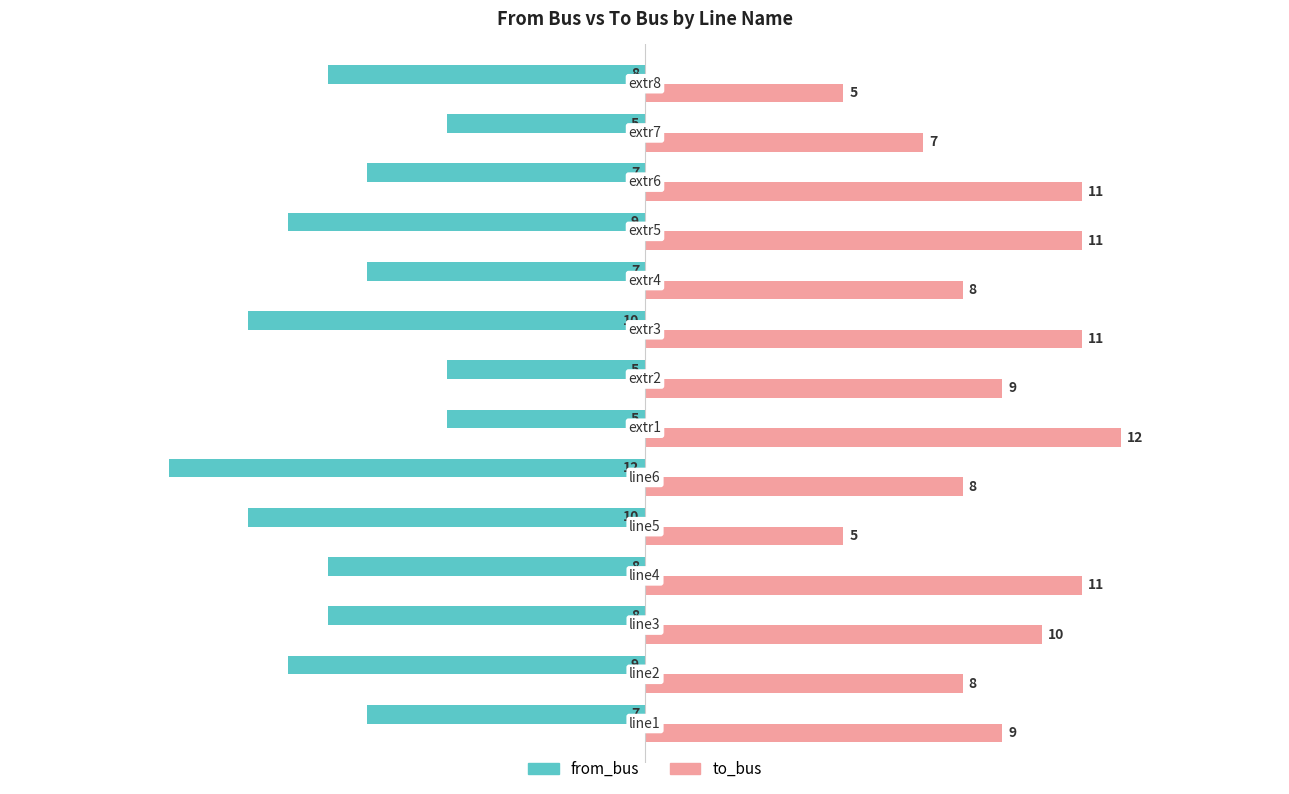

What is the lowest value of the from_bus series?

-12